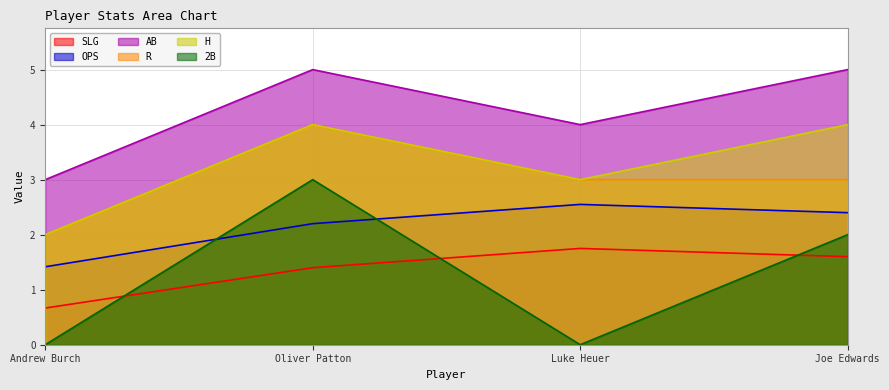

True or false: OPS and SLG intersect in this chart.

False